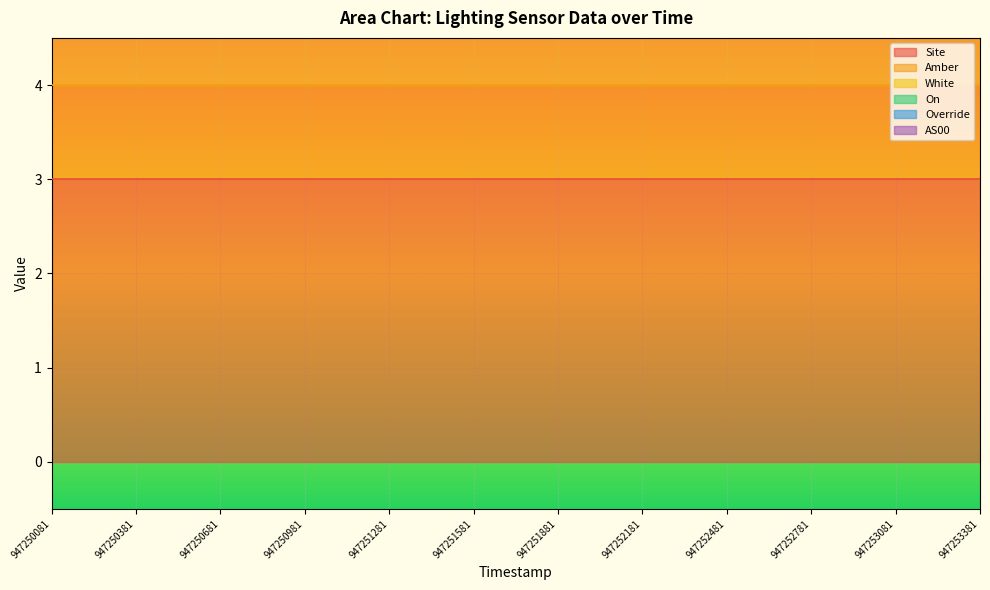

The value of Amber at 947250681 is 1. True or false?

False